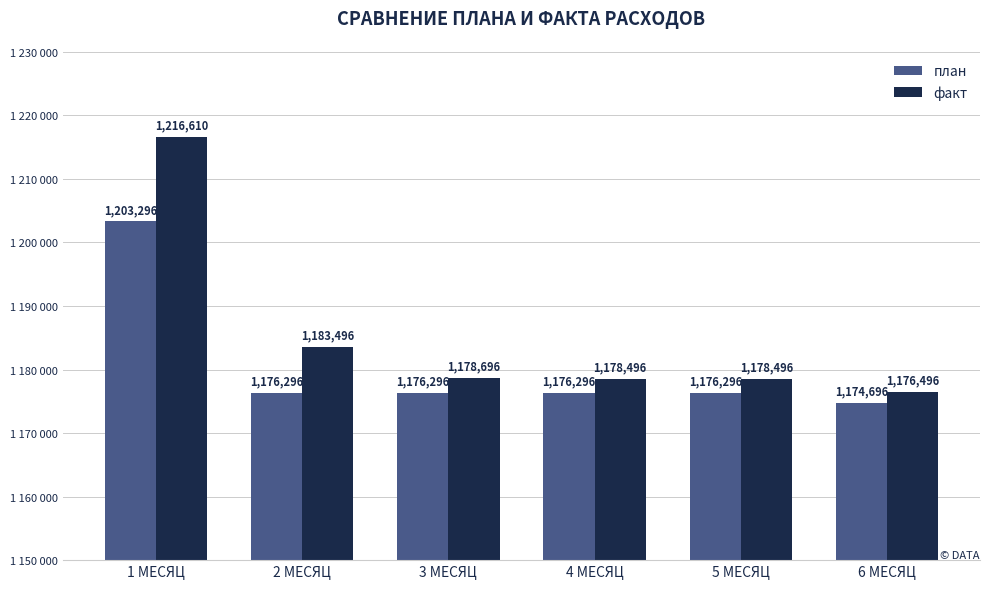

Is it true that план equals 1176296 at 3 МЕСЯЦ?

True